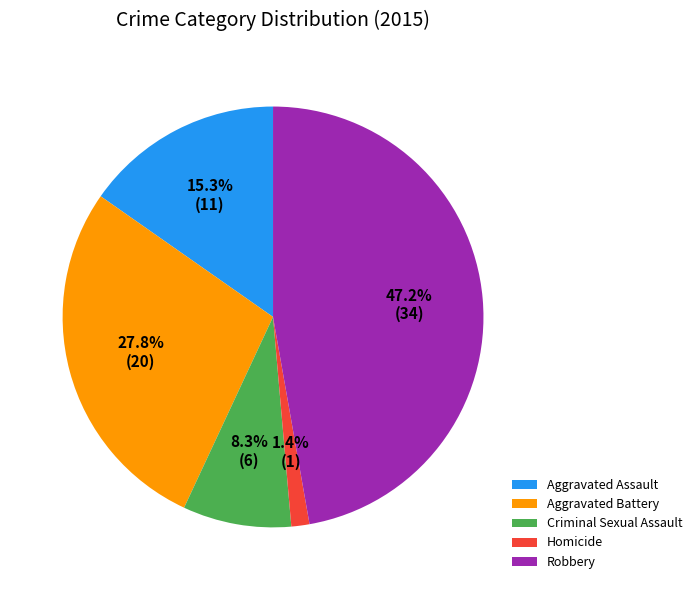

Rank the categories by value from highest to lowest.

Robbery, Aggravated Battery, Aggravated Assault, Criminal Sexual Assault, Homicide